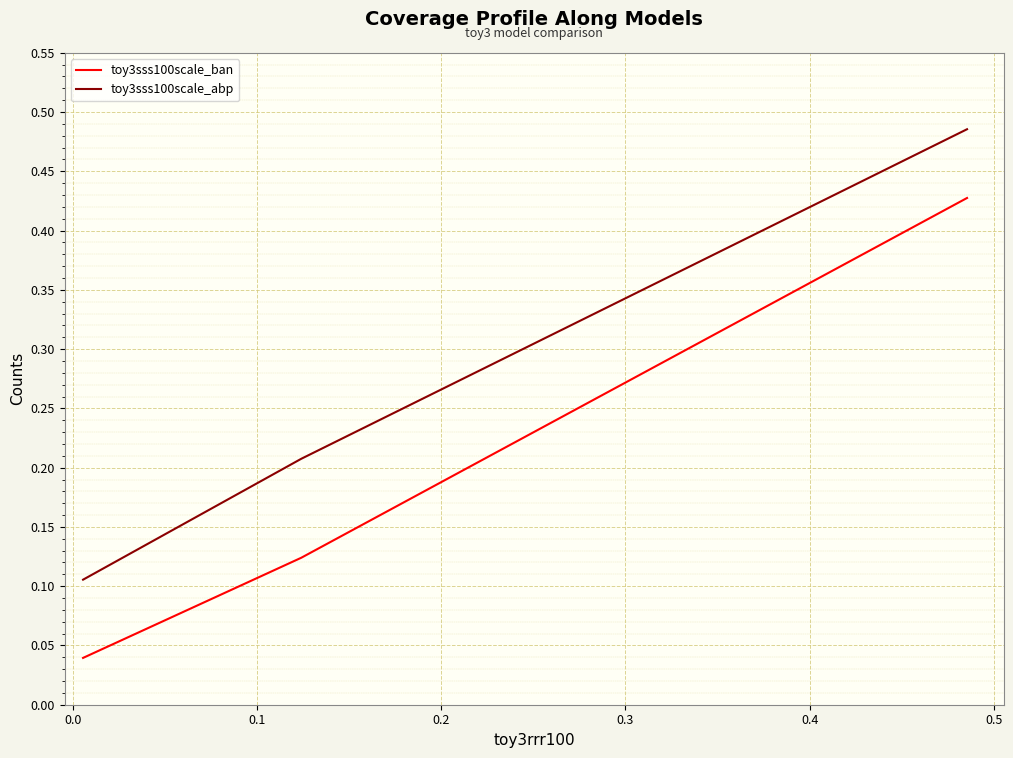

Which series has the largest range (max minus min)?

toy3sss100scale_ban